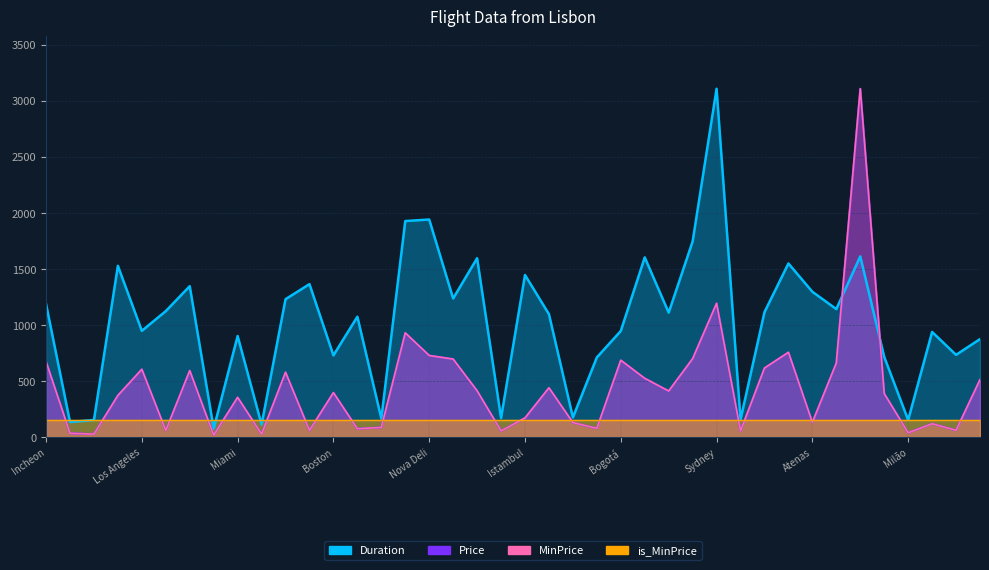

At which label is Duration closest to 1593?

Dubai